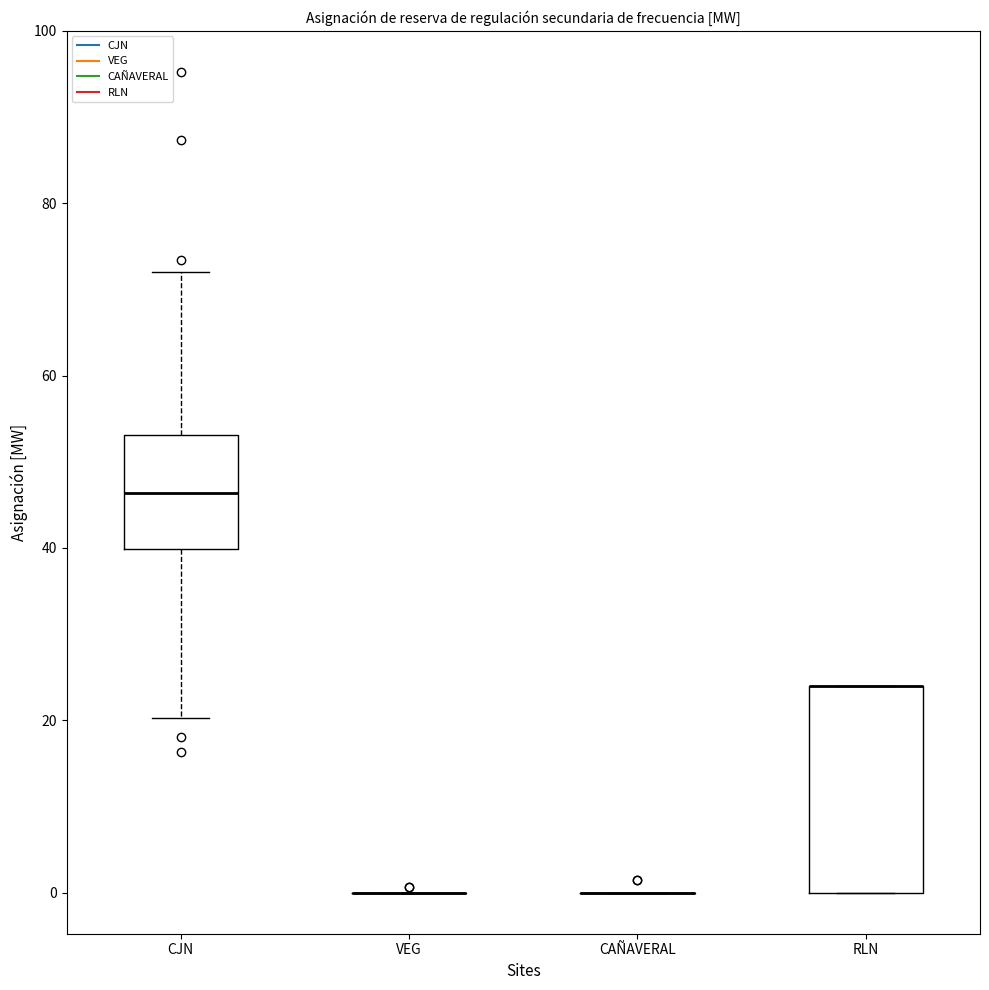

Reading left to right, transcribe this box plot: for each box, give where its median line is, the range the box spans, and where its two whiskers end, as read against the y-axis. The values are not printed on the chart, so give them approximately, as read against the axis.

CJN: median 46, box 40 to 54, whiskers 20 to 72
VEG: box collapsed to a line at 0, whiskers 0 to 0
CAÑAVERAL: box collapsed to a line at 0, whiskers 0 to 0
RLN: median 24 (drawn on the box's upper edge), box 0 to 24, whiskers 0 to 24